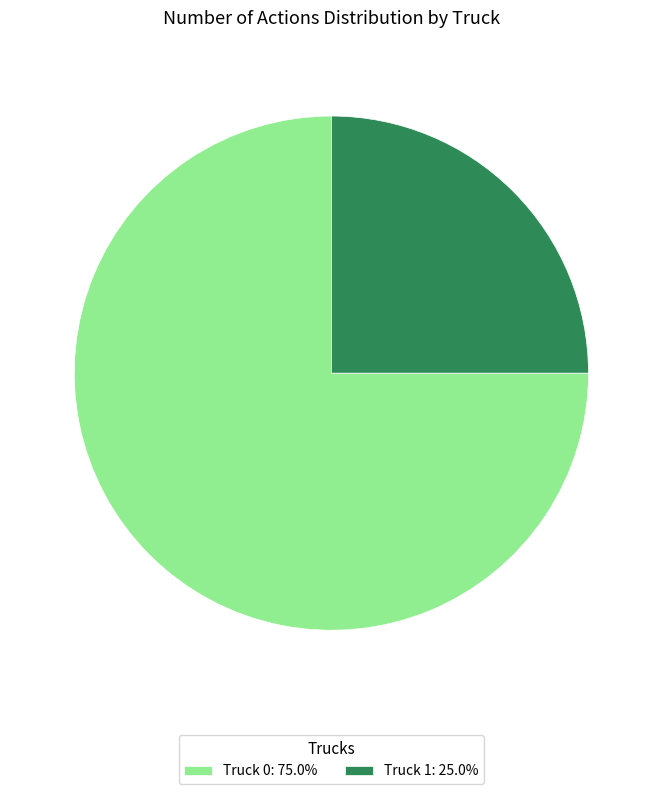

True or false: Truck 1 accounts for 12% of the total.

False